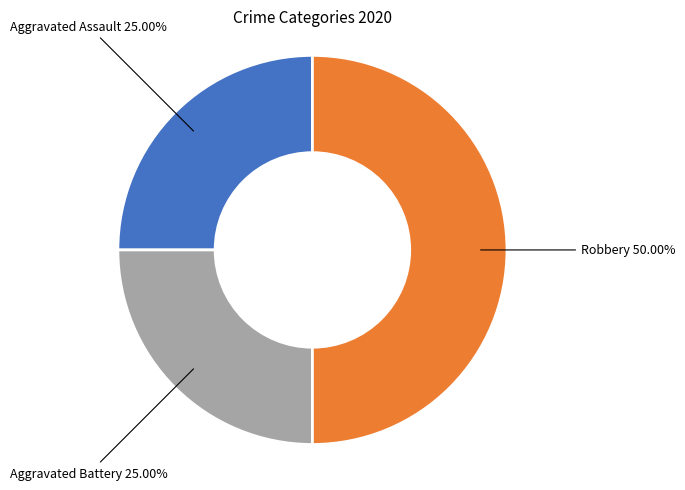

Which slice is the largest?

Robbery